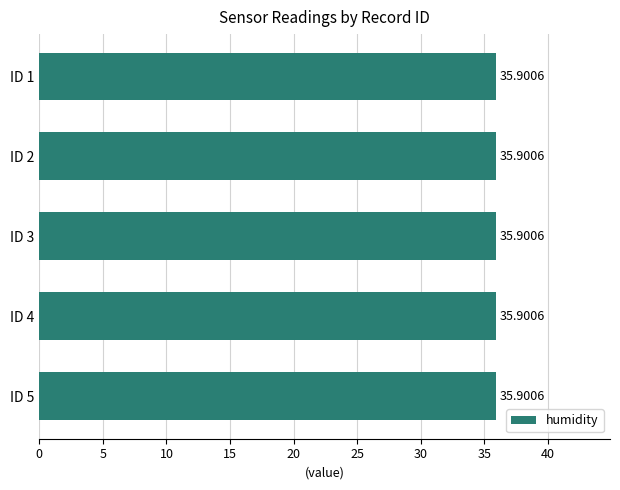

Which label corresponds to the largest value in the chart?

ID 1